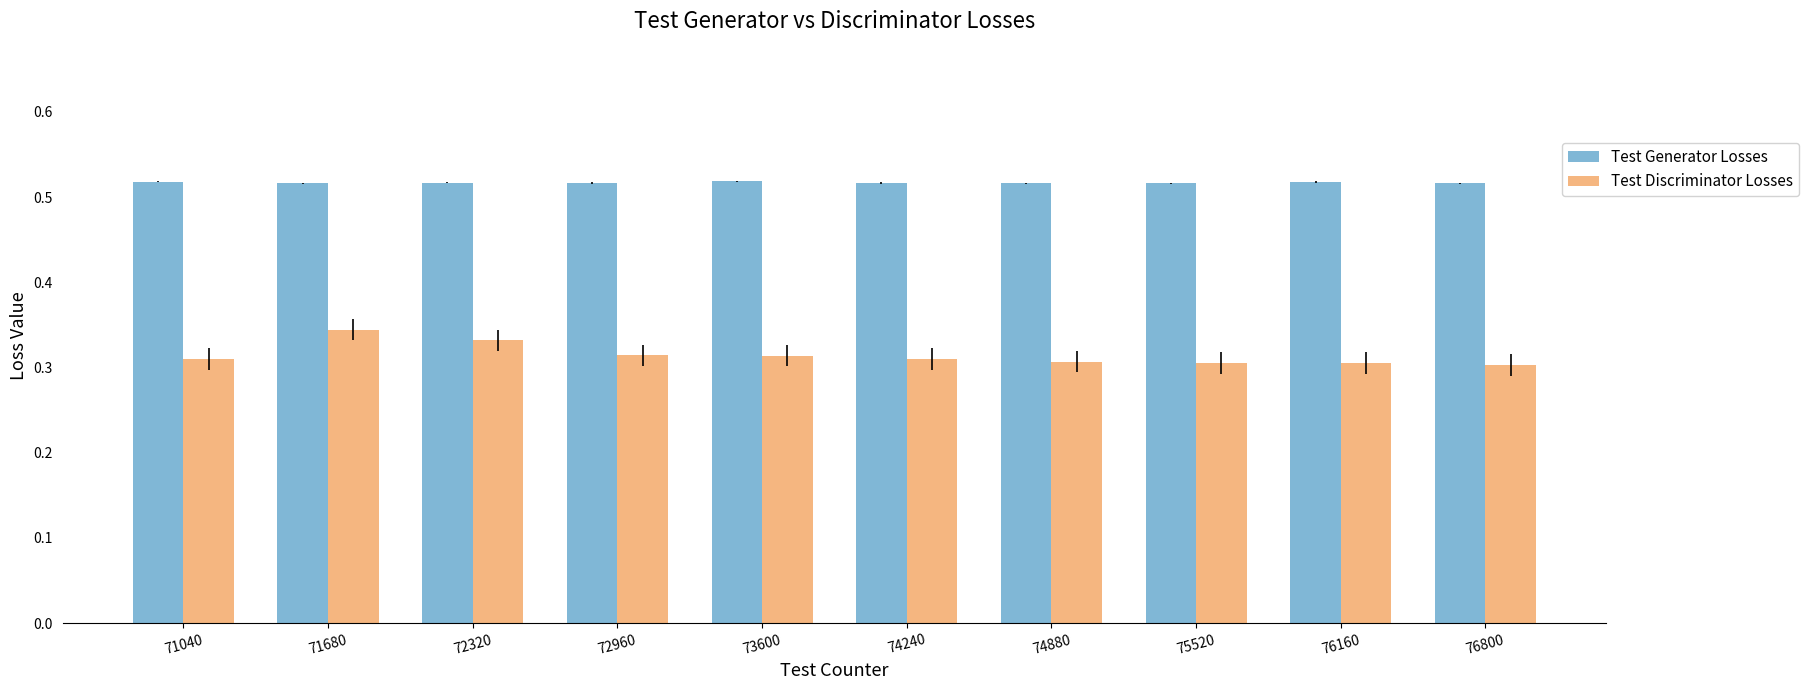

Is it true that Test Generator Losses equals 0.2 at 76160?

False